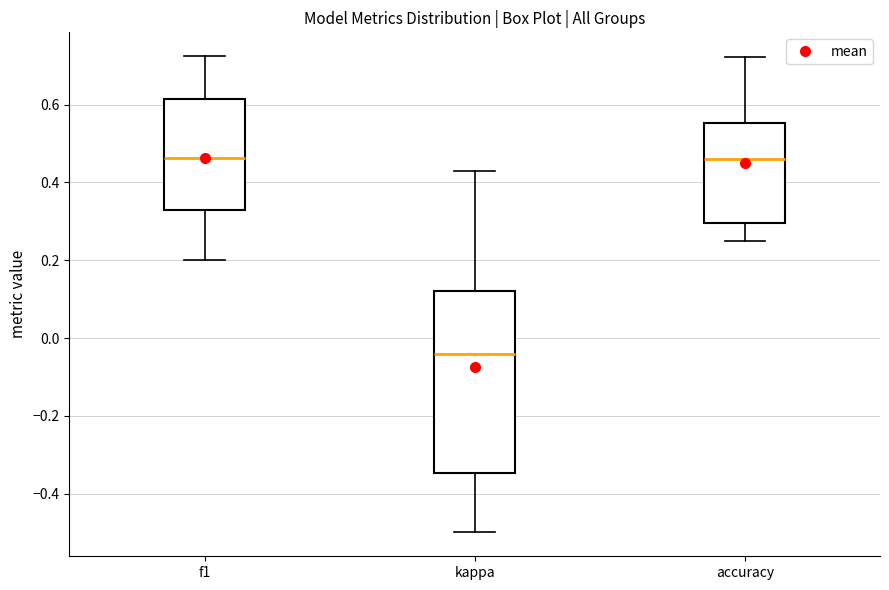

Reading left to right, transcribe this box plot: for each box, give where its median line is, the range the box spans, and where its two whiskers end, as read against the y-axis. The values are not printed on the chart, so give them approximately, as read against the axis.

f1: median 0.46, box 0.32 to 0.62, whiskers 0.20 to 0.72
kappa: median -0.04, box -0.34 to 0.12, whiskers -0.50 to 0.44
accuracy: median 0.46, box 0.30 to 0.56, whiskers 0.26 to 0.72